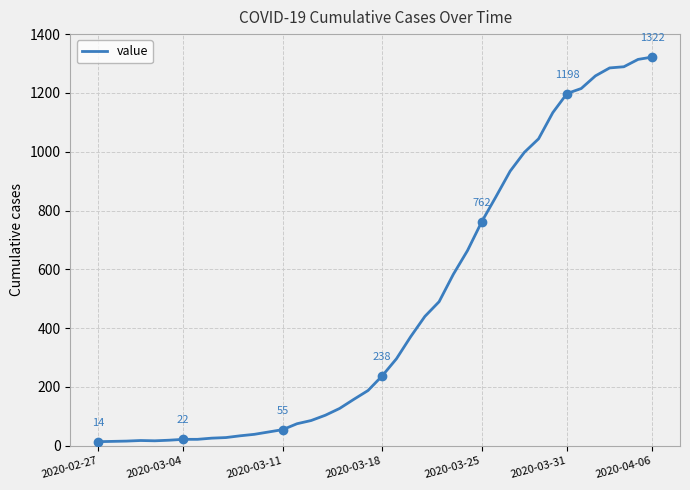

Reading left to right, list all the values displayed in this chart.

14	15	16	18	17	19	22	22	26	28	34	39	47	55	75	86	104	127	158	188	238	296	371	440	490	583	664	762	847	934	998	1044	1133	1198	1215	1258	1285	1289	1314	1322